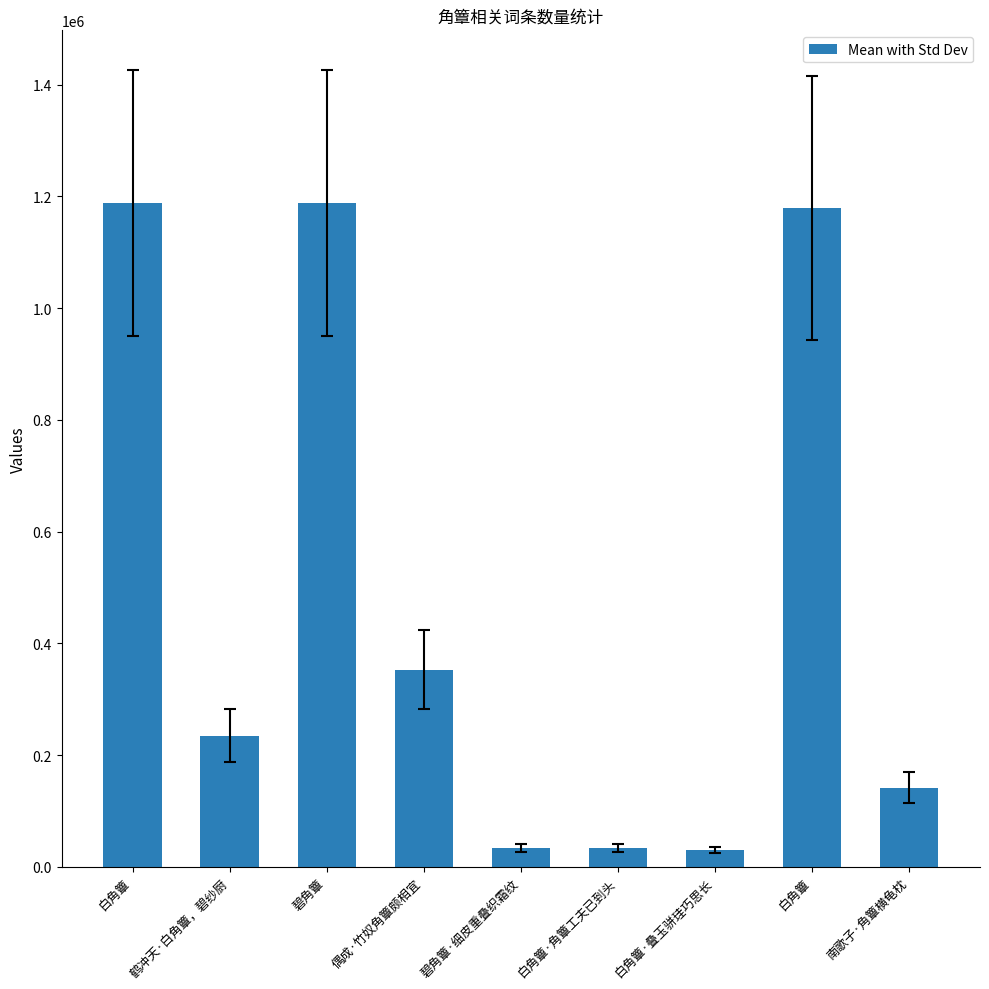

Are the bars horizontal?

No